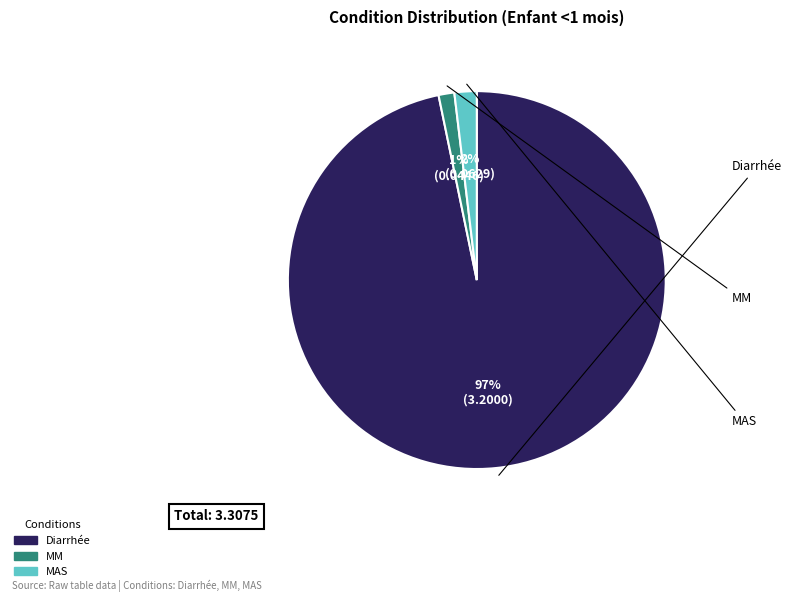

Count the number of slices in the pie.

3